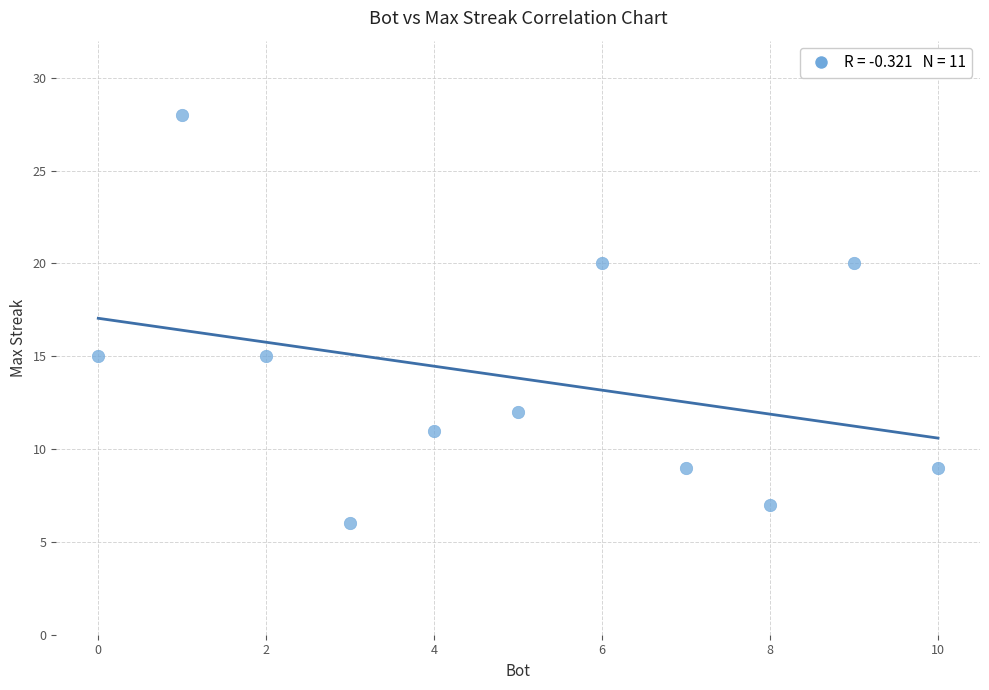

What is the range of Y values (max minus min)?

22